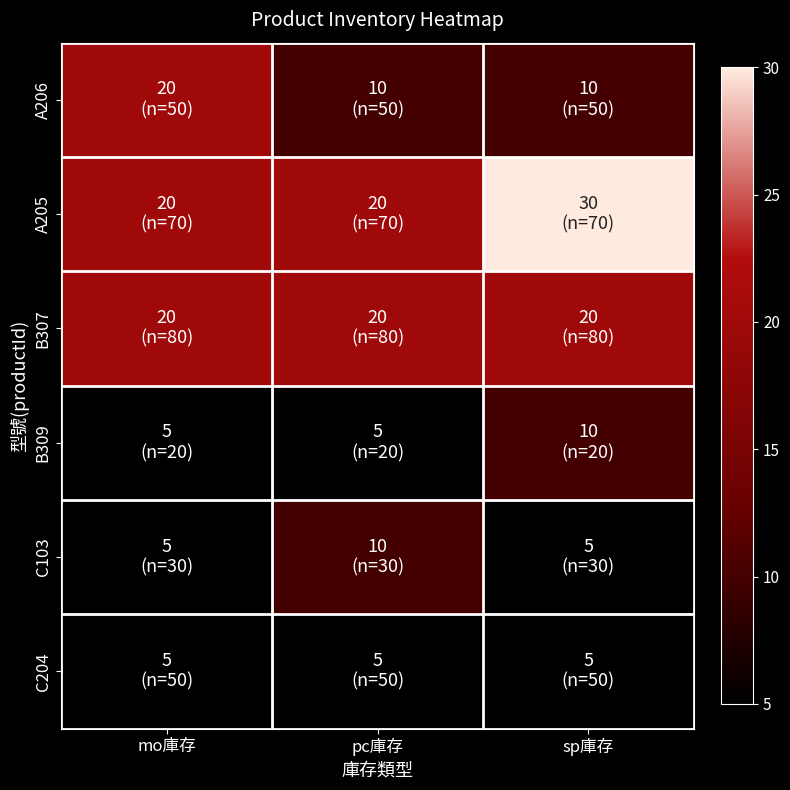

Reading right to left, list all the values displayed in this chart.

A206: sp庫存=10	pc庫存=10	mo庫存=20
A205: sp庫存=30	pc庫存=20	mo庫存=20
B307: sp庫存=20	pc庫存=20	mo庫存=20
B309: sp庫存=10	pc庫存=5	mo庫存=5
C103: sp庫存=5	pc庫存=10	mo庫存=5
C204: sp庫存=5	pc庫存=5	mo庫存=5